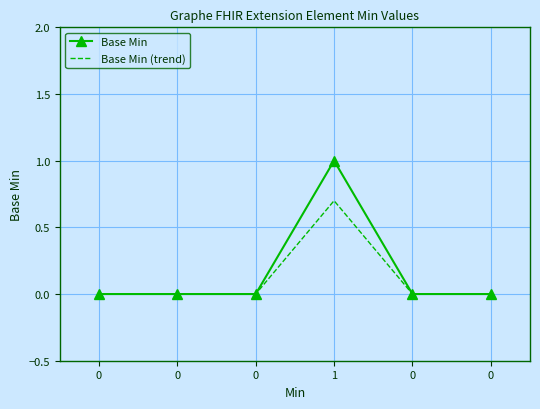

What is the label of the 3rd point from the right?

1